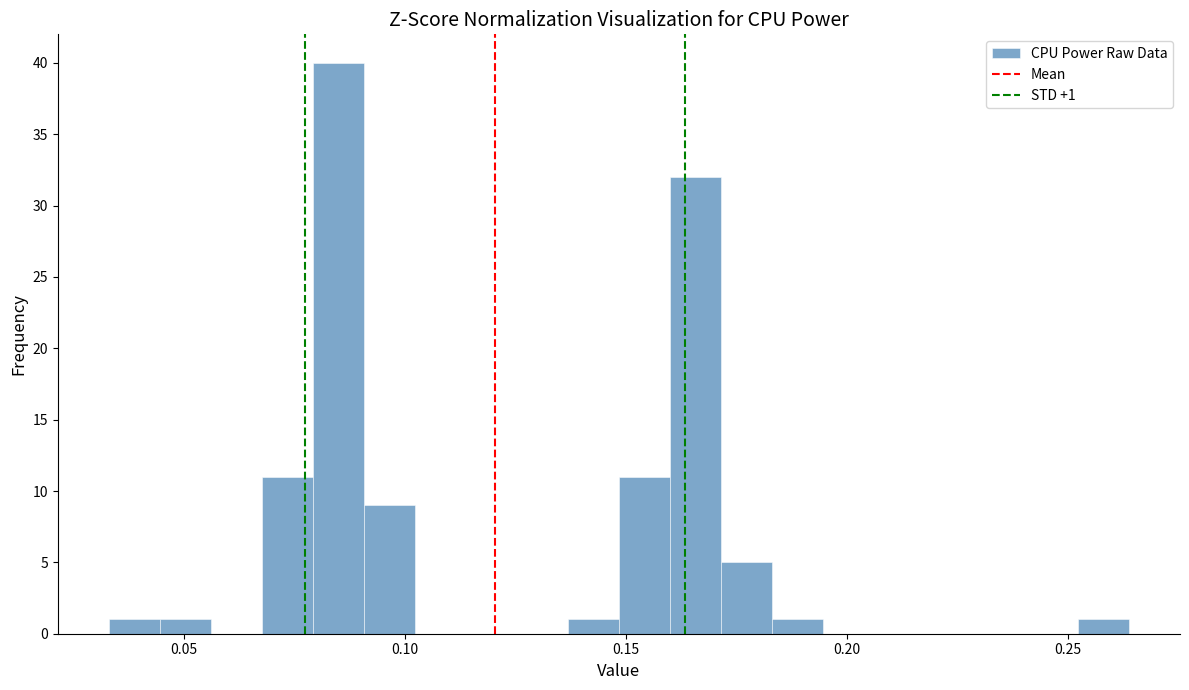

Read against the x-axis, roughly where is the centre of the tallest bar?

0.085